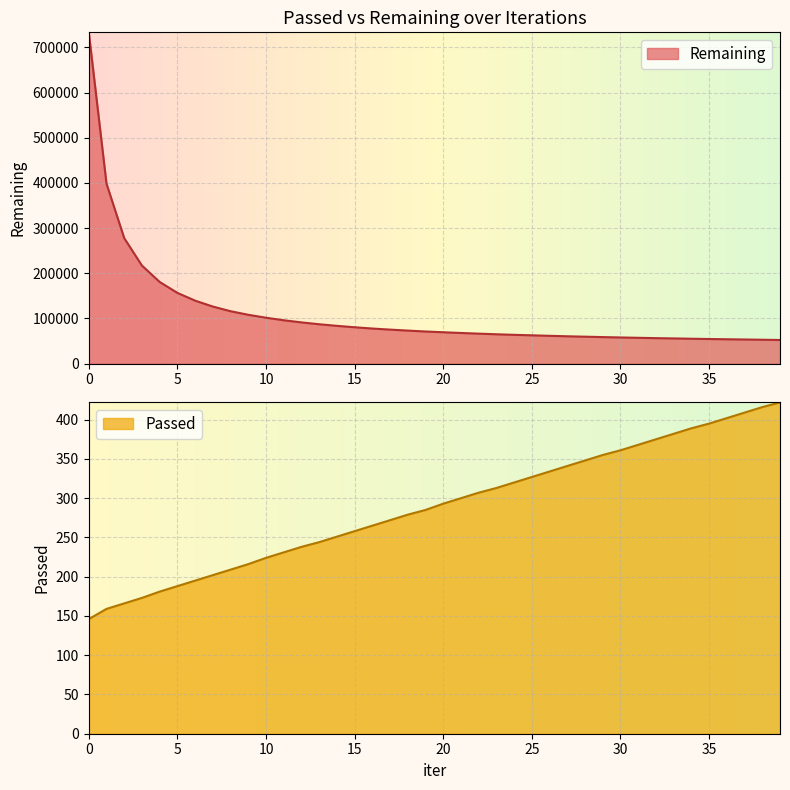

Count the number of data series in this chart.

2